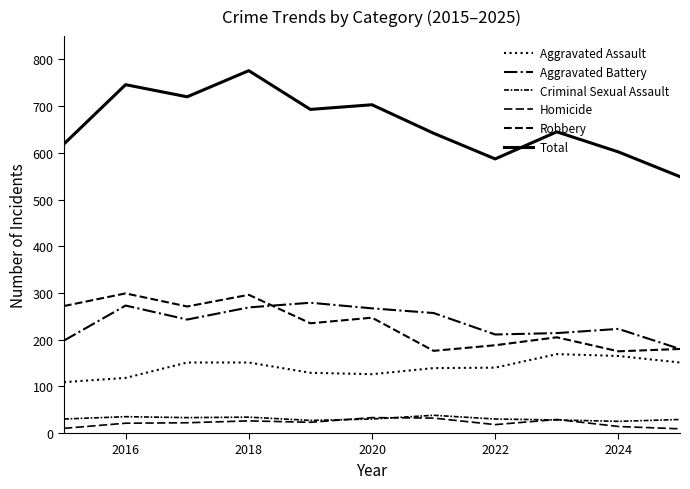

True or false: Robbery and Criminal Sexual Assault cross at least once.

False